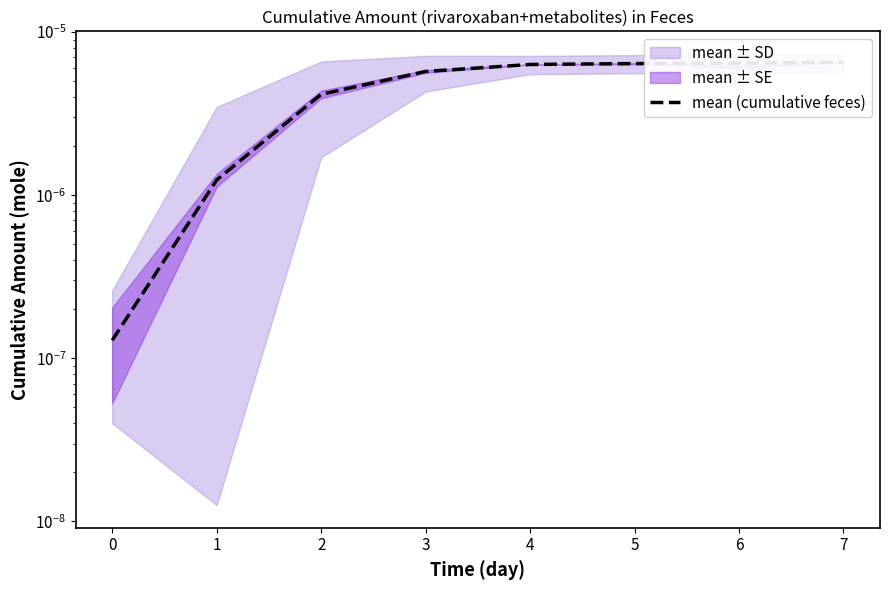

Is it true that the value at 4 is 0.0?

False